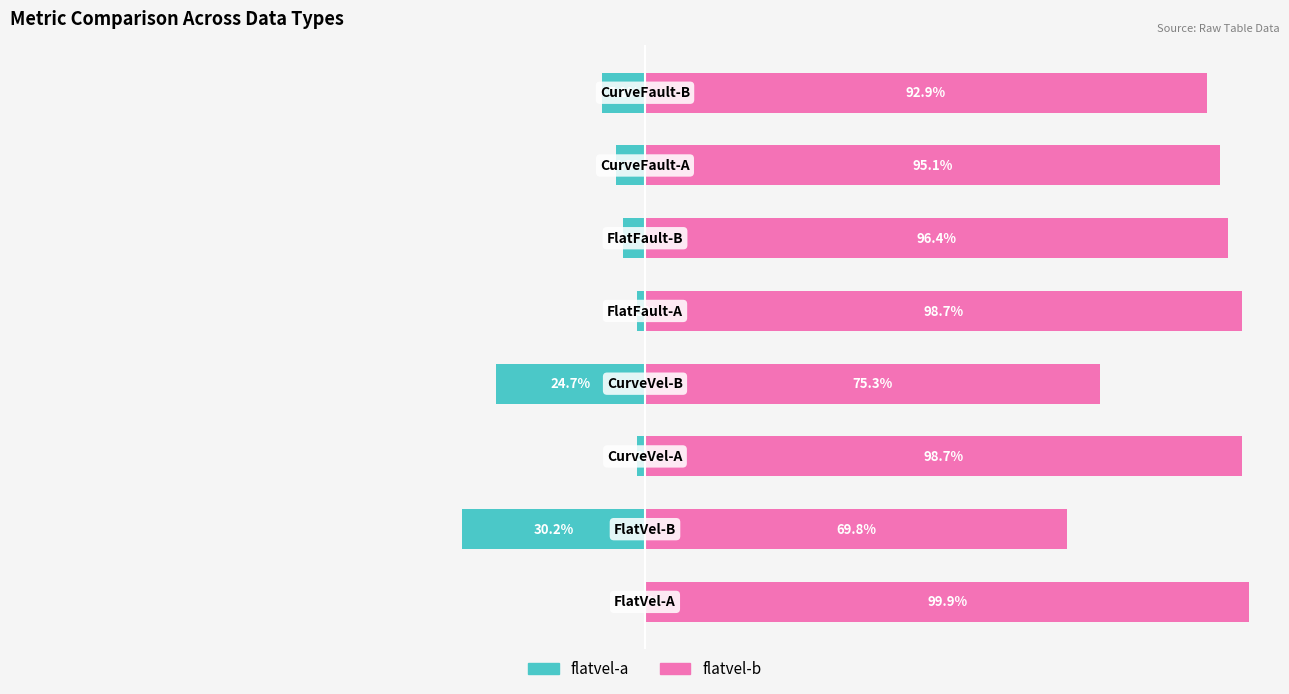

Are the bars horizontal?

Yes